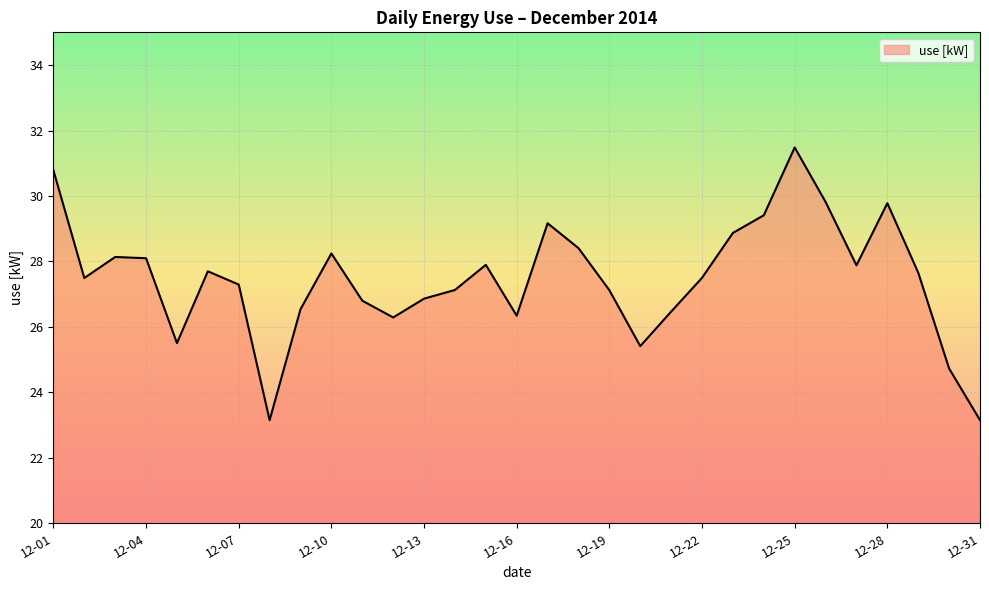

What is the difference between the maximum and minimum values?

8.3